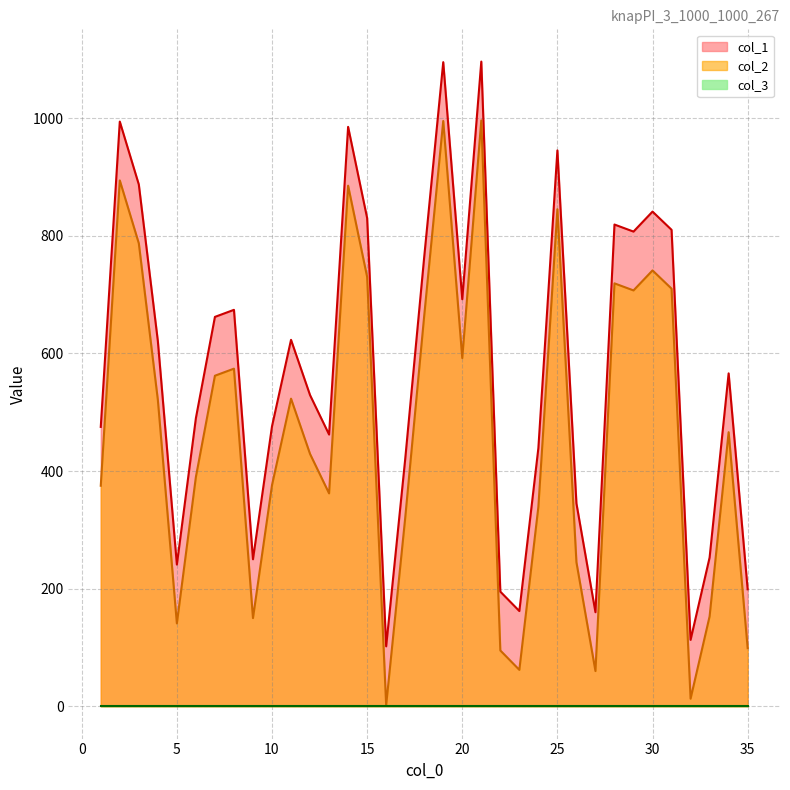

What value does the col_1 series have at 3, to the nearest 10?

890